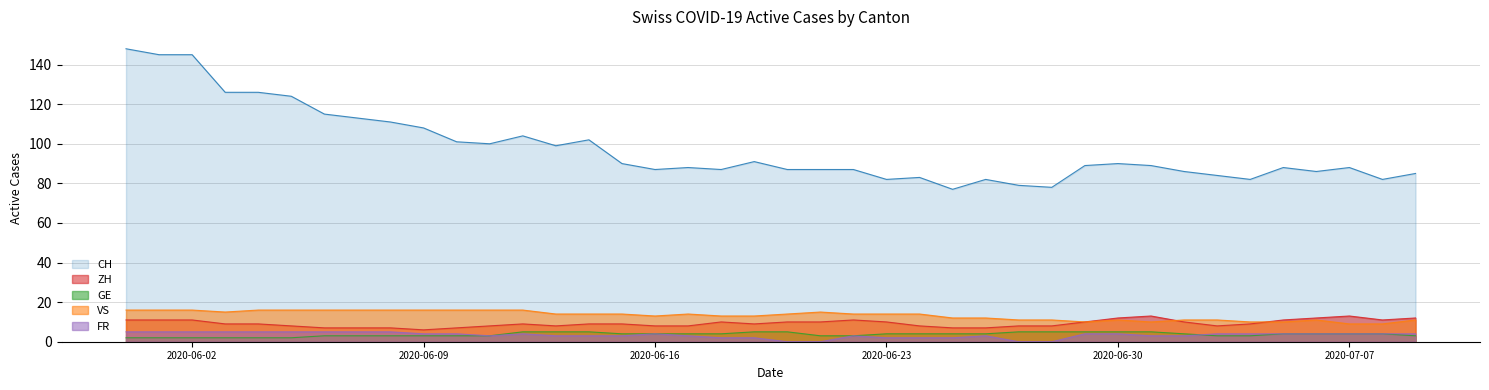

Rank the categories by FR value from lowest to highest.

2020-06-20, 2020-06-21, 2020-06-27, 2020-06-28, 2020-06-18, 2020-06-19, 2020-06-23, 2020-06-24, 2020-06-25, 2020-06-11, 2020-06-13, 2020-06-14, 2020-06-15, 2020-06-17, 2020-06-22, 2020-06-26, 2020-07-01, 2020-07-02, 2020-06-09, 2020-06-10, 2020-06-12, 2020-06-16, 2020-06-29, 2020-06-30, 2020-07-03, 2020-07-04, 2020-07-05, 2020-07-06, 2020-07-07, 2020-07-08, 2020-07-09, 2020-05-31, 2020-06-01, 2020-06-02, 2020-06-03, 2020-06-04, 2020-06-05, 2020-06-06, 2020-06-07, 2020-06-08